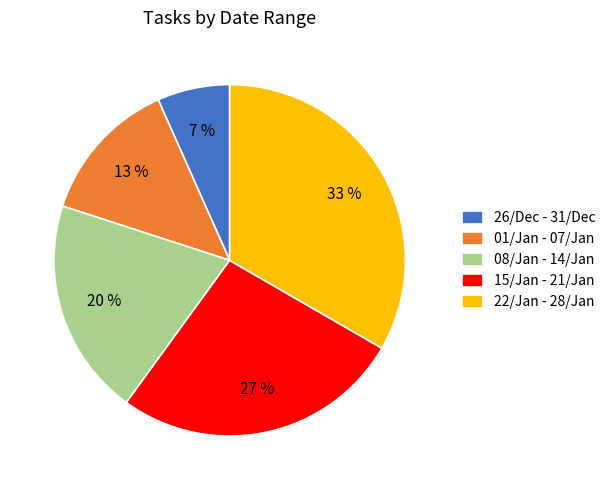

Is it true that 15/Jan - 21/Jan is 14% of the pie?

False